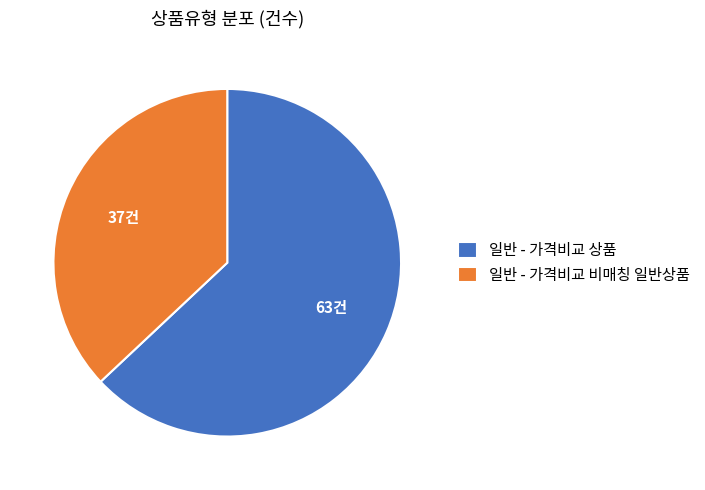

Approximately how many times larger is the value at 일반 - 가격비교 상품 compared to 일반 - 가격비교 비매칭 일반상품?

1.7